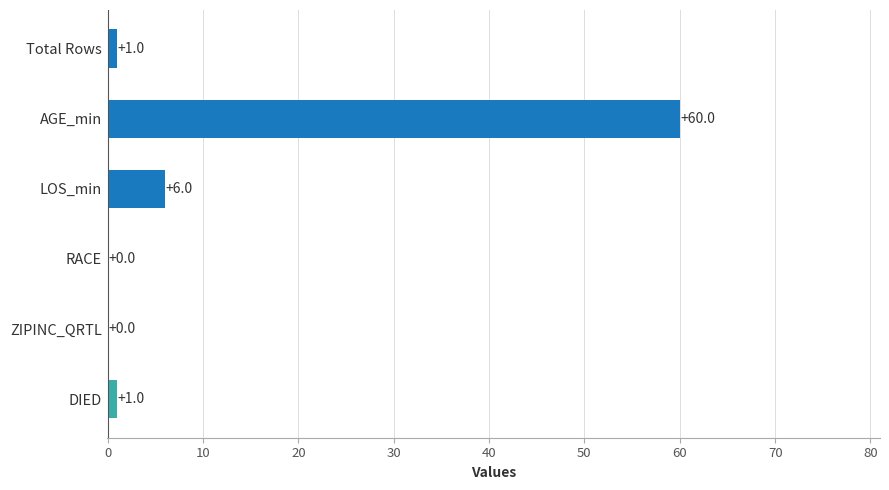

What is the change in value from RACE to DIED?

+1